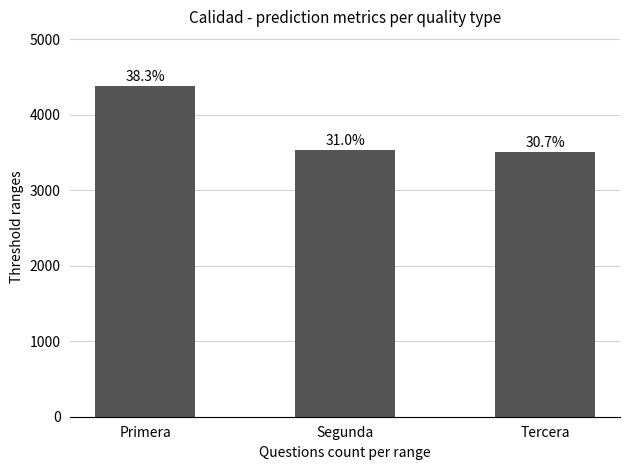

What is the label of the 2nd bar from the left?

Segunda